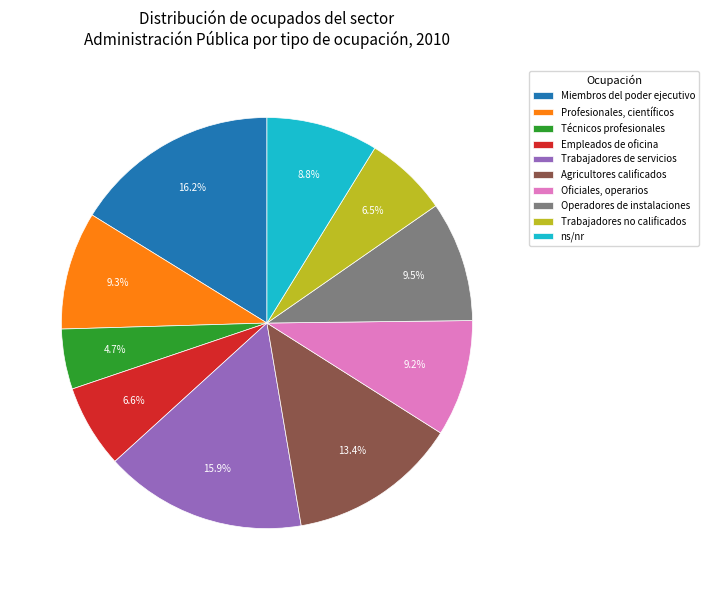

Between Miembros del poder ejecutivo and Operadores de instalaciones, which is larger?

Miembros del poder ejecutivo